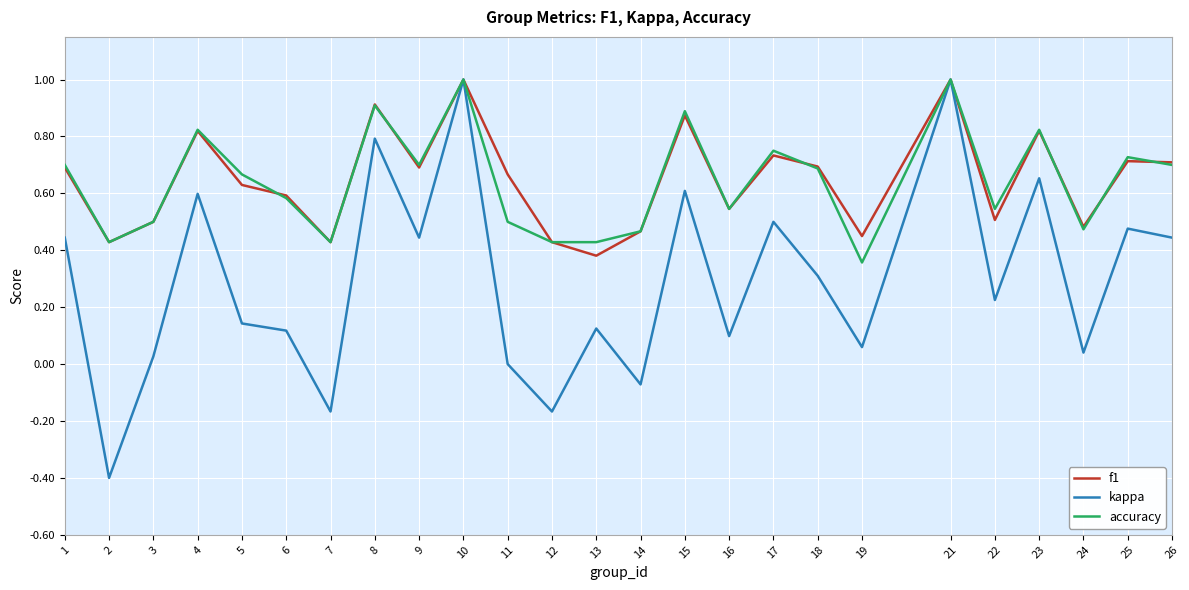

What is the smallest value displayed?

-0.4